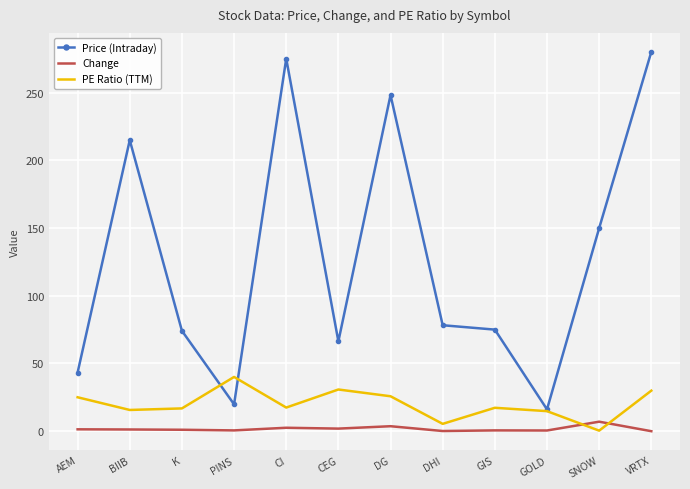

Which series has the largest range (max minus min)?

Price (Intraday)